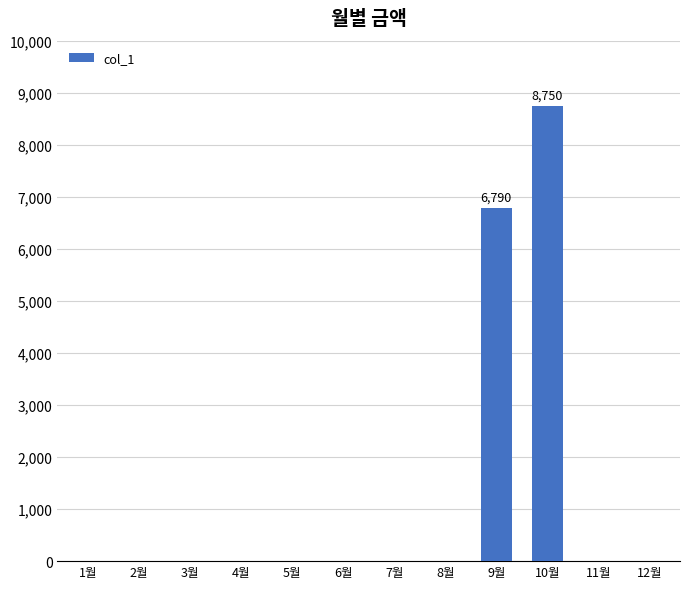

Reading left to right, what are all the values shown in this chart?

0	0	0	0	0	0	0	0	6790	8750	0	0